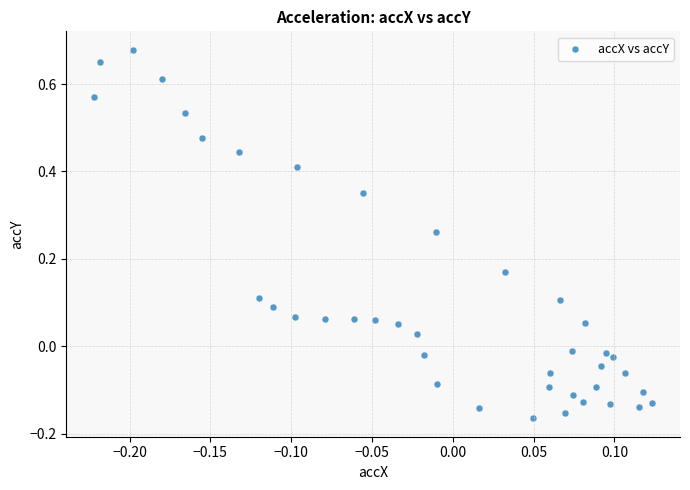

What is the range of Y values (max minus min)?

0.8